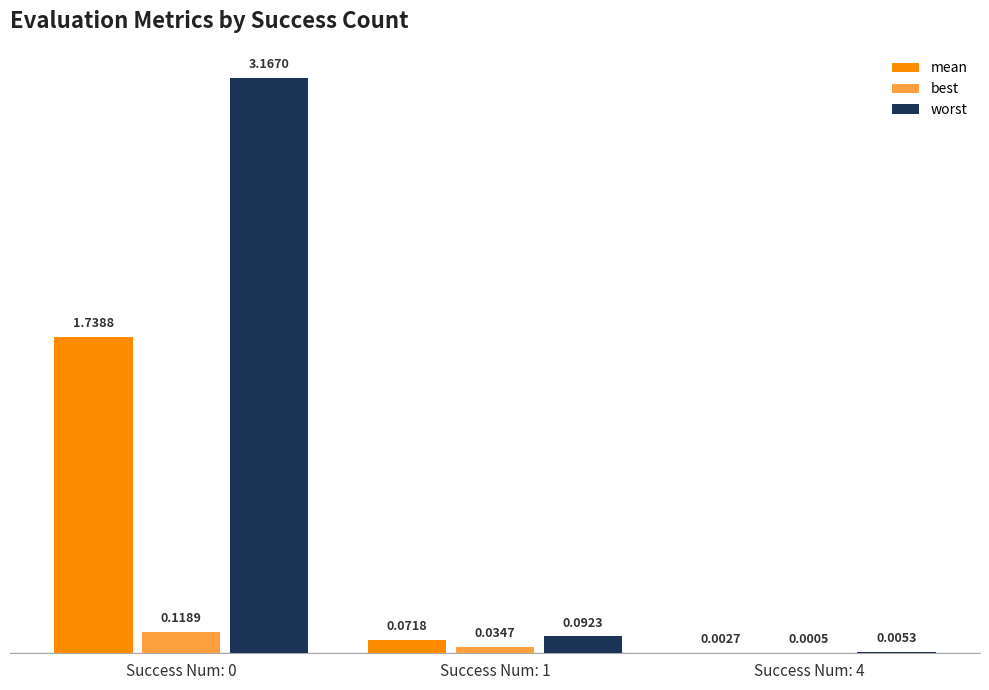

Between Success Num: 0 and Success Num: 1, which series saw the biggest shift?

worst